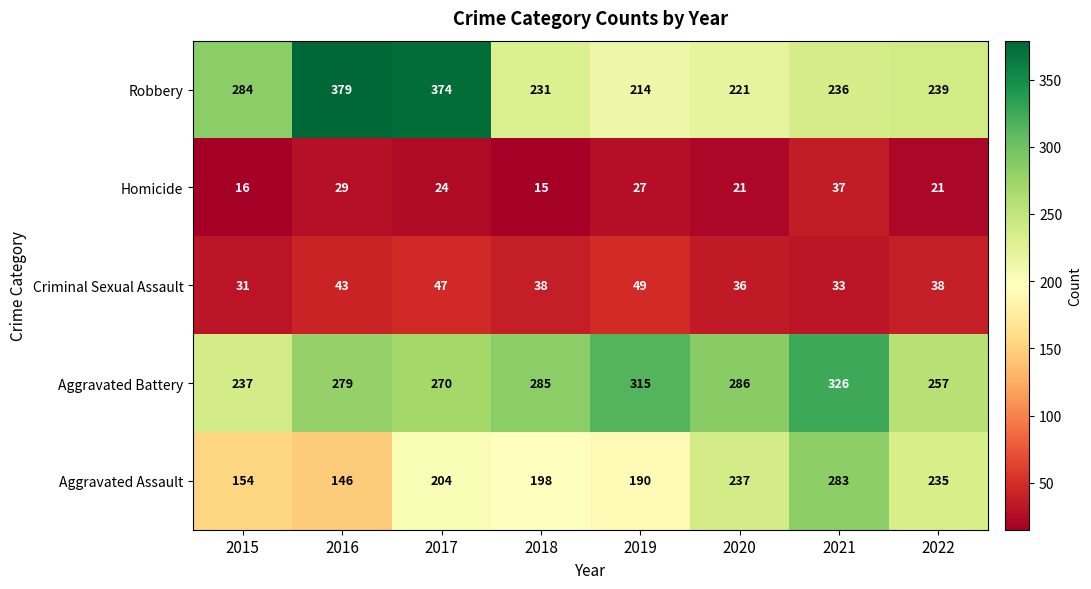

What is the sum of all Criminal Sexual Assault values?

315